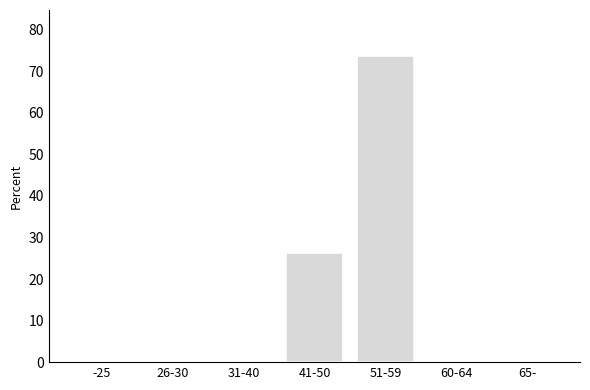

Reading left to right, what are all the values shown in this chart?

-25=0.0	26-30=0.0	31-40=0.0	41-50=26.3	51-59=73.7	60-64=0.0	65-=0.0